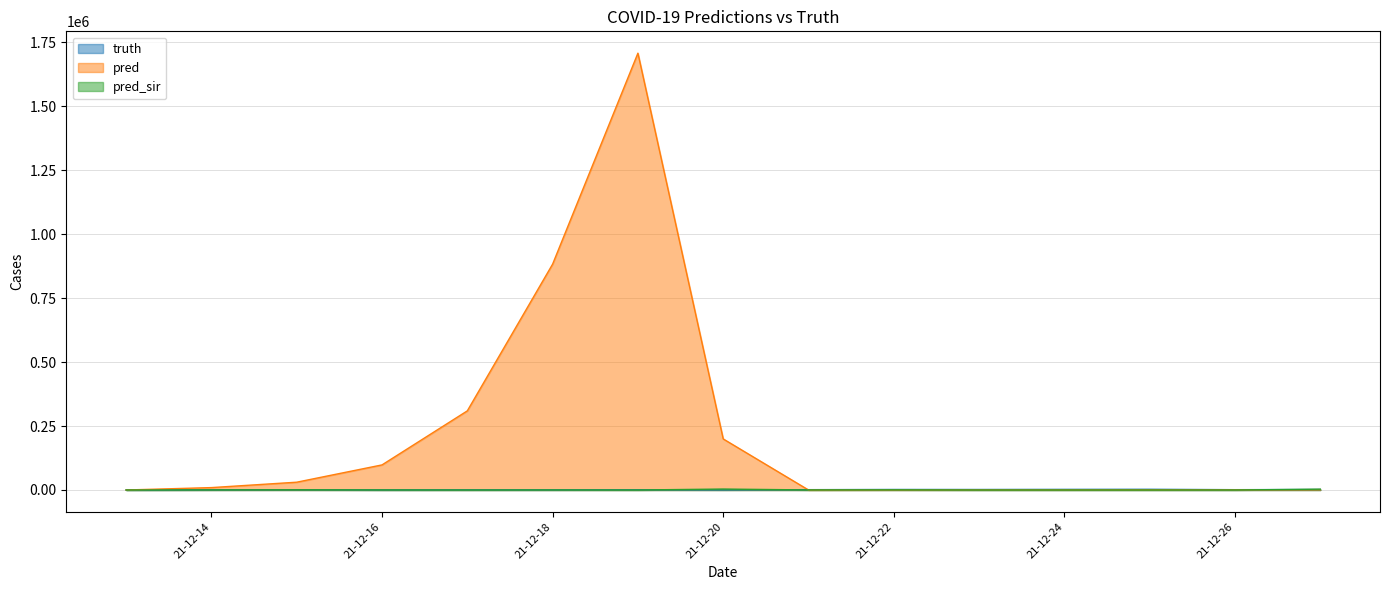

Which series has the largest total across all categories?

pred